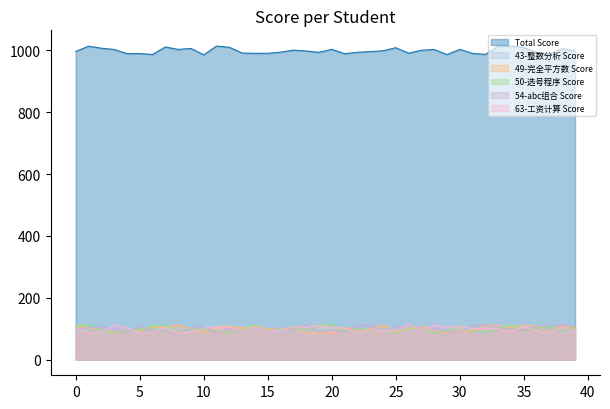

What are all the series names shown in the legend?

Total Score, 43-整数分析 Score, 49-完全平方数 Score, 50-选号程序 Score, 54-abc组合 Score, 63-工资计算 Score